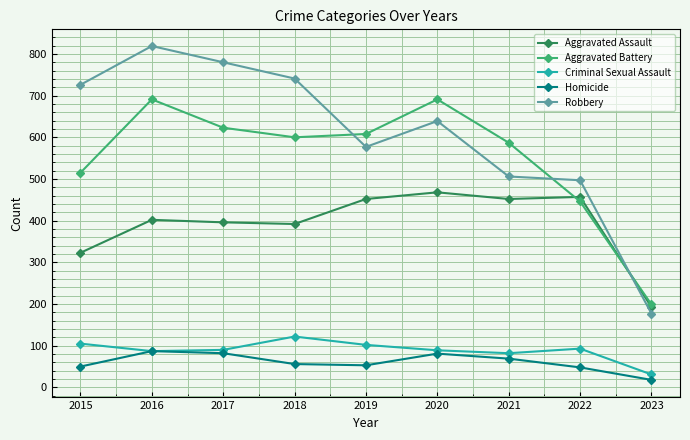

What is the difference between the highest and lowest values at 2020?

610